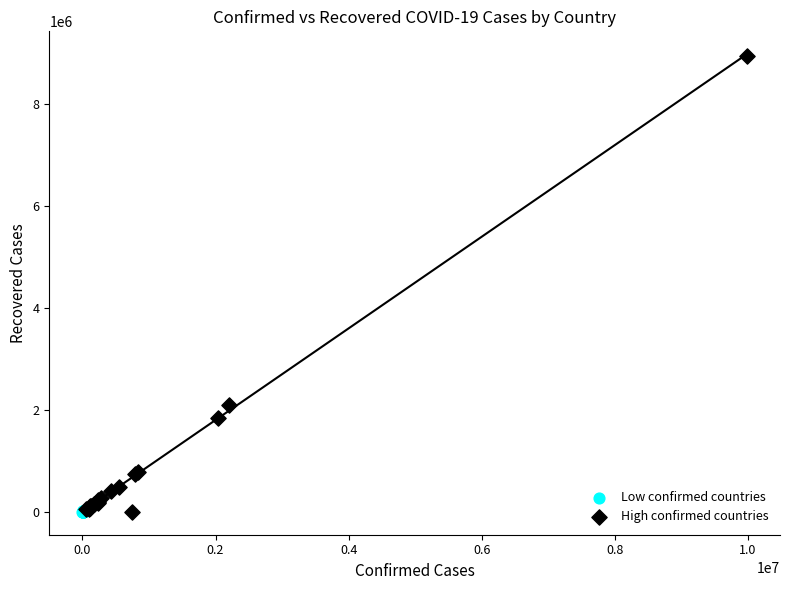

Which series has the widest spread of Y values?

High confirmed countries